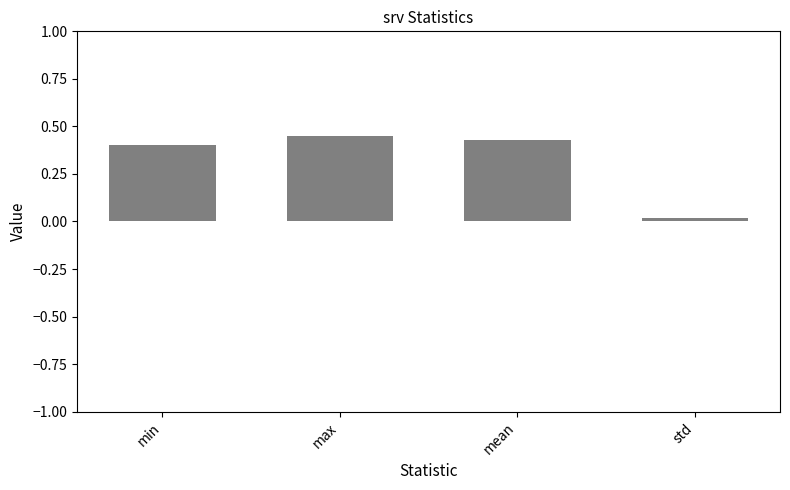

The chart shows a value of 0.4 at mean. True or false?

True